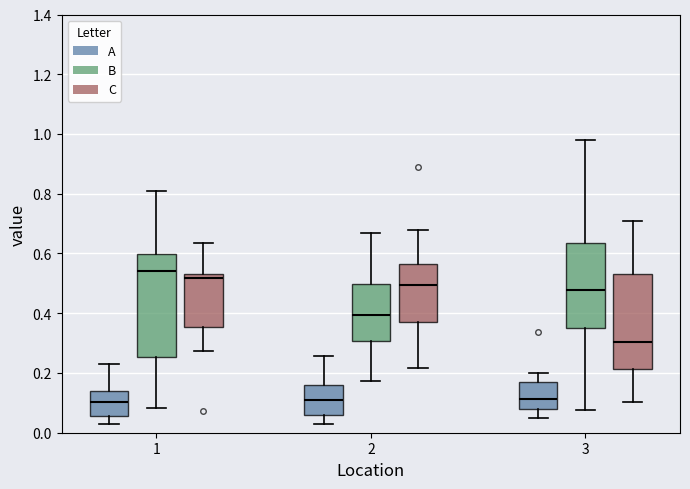

Reading left to right, transcribe this box plot: for each box, give where its median line is, the range the box spans, and where its two whiskers end, as read against the y-axis. The values are not printed on the chart, so give them approximately, as read against the axis.

1 (A): median 0.10, box 0.06 to 0.14, whiskers 0.02 to 0.22
1 (B): median 0.54, box 0.26 to 0.60, whiskers 0.08 to 0.80
1 (C): median 0.52, box 0.36 to 0.54, whiskers 0.28 to 0.64
2 (A): median 0.12, box 0.06 to 0.16, whiskers 0.02 to 0.26
2 (B): median 0.40, box 0.30 to 0.50, whiskers 0.18 to 0.66
2 (C): median 0.50, box 0.38 to 0.56, whiskers 0.22 to 0.68
3 (A): median 0.12, box 0.08 to 0.18, whiskers 0.06 to 0.20
3 (B): median 0.48, box 0.36 to 0.64, whiskers 0.08 to 0.98
3 (C): median 0.30, box 0.22 to 0.54, whiskers 0.10 to 0.70